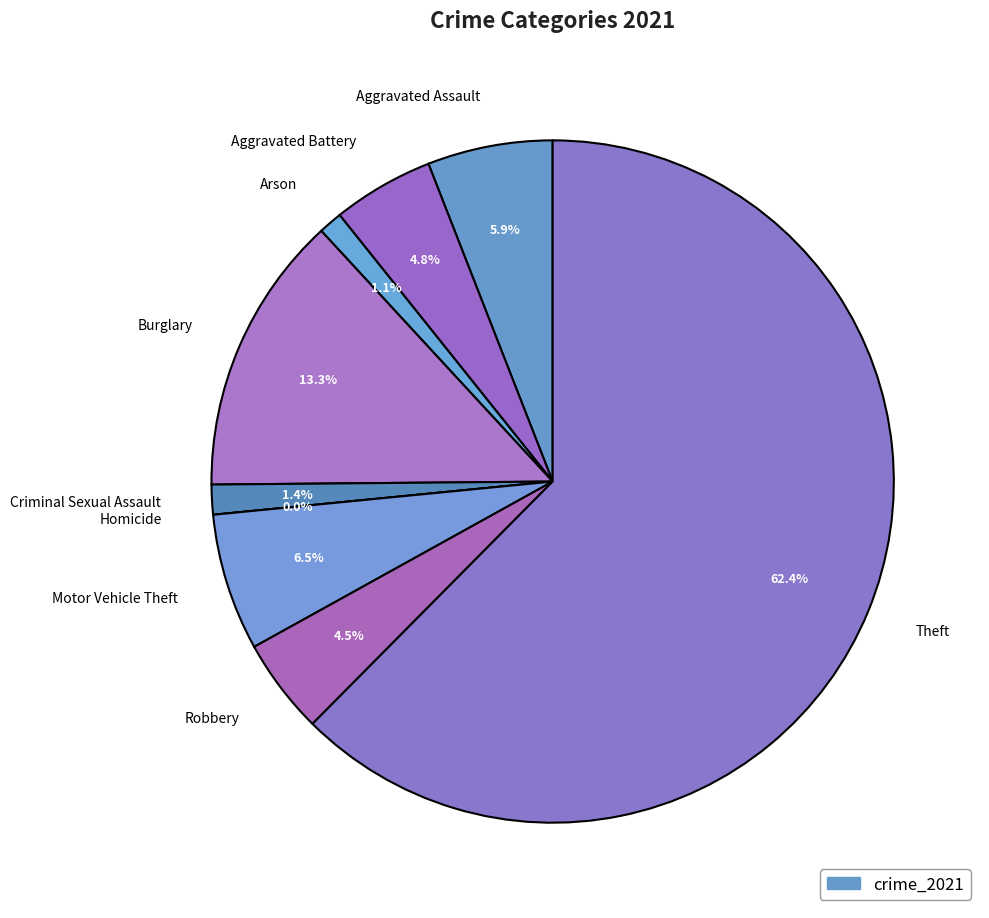

Combined, what portion of the pie is Aggravated Battery and Theft?

67.2%